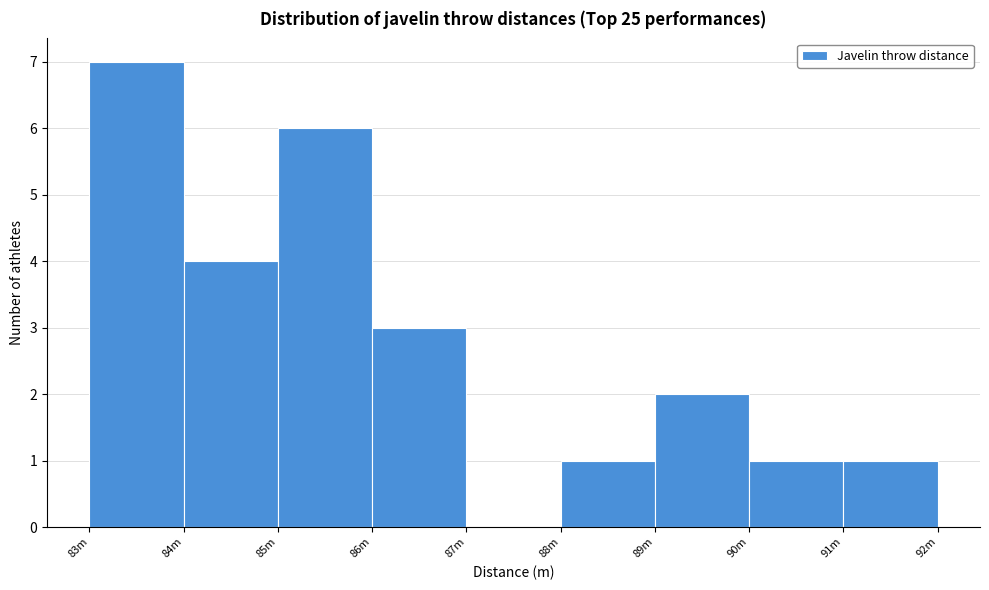

Reading left to right, what are all the values shown in this chart?

83m=7	84m=4	85m=6	86m=3	87m=0	88m=1	89m=2	90m=1	91m=1